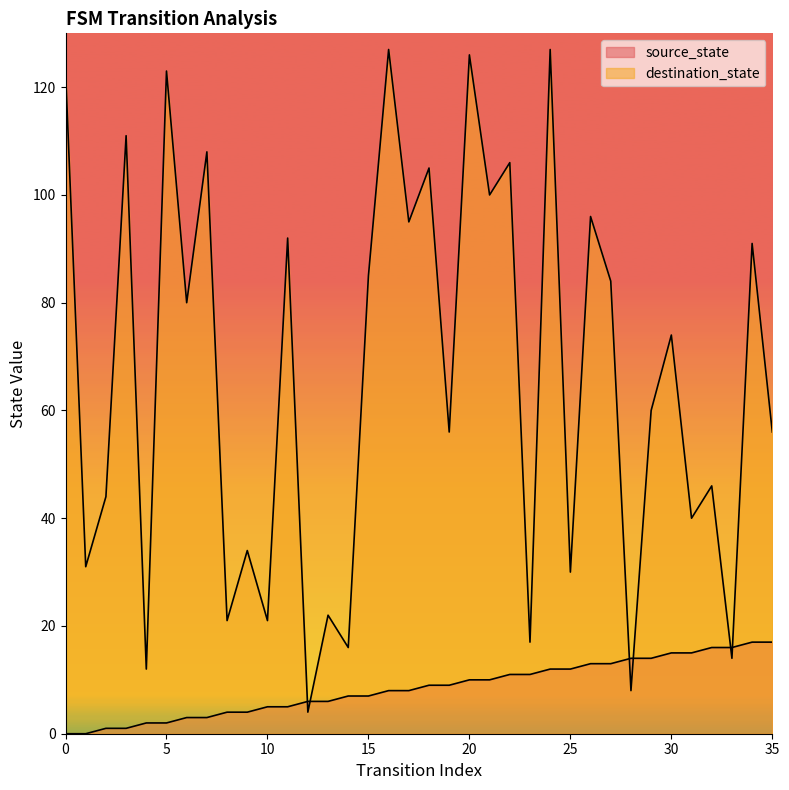

How many lines are shown in the chart?

2